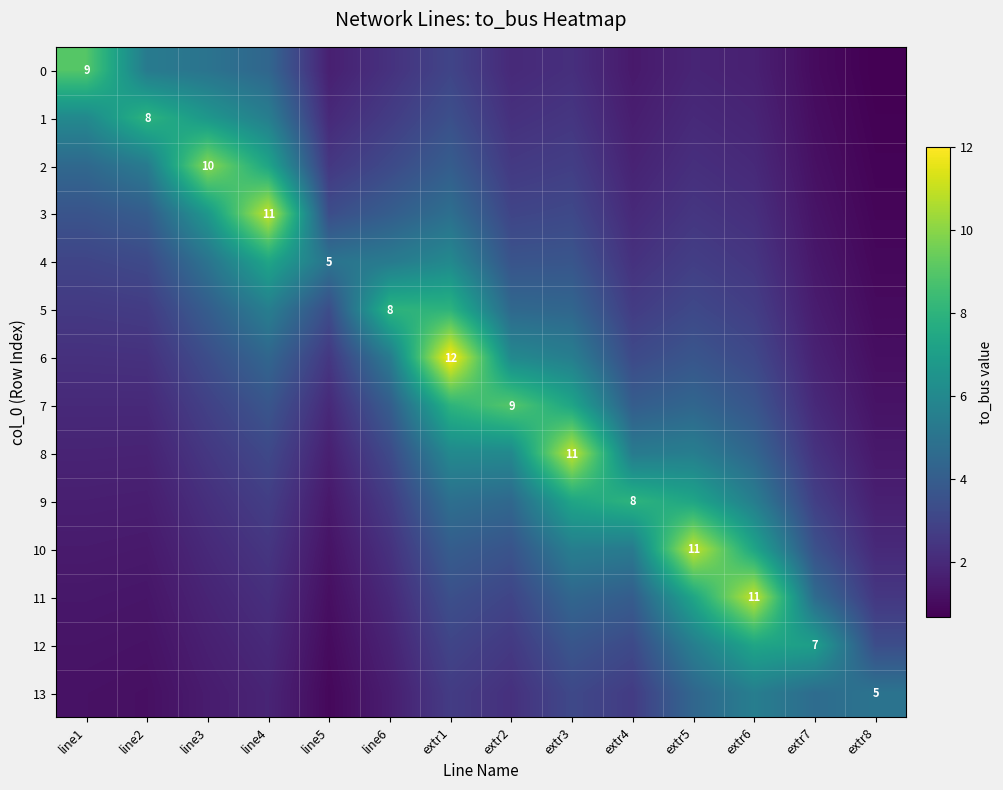

How many data points in 11 are less than 3?

7